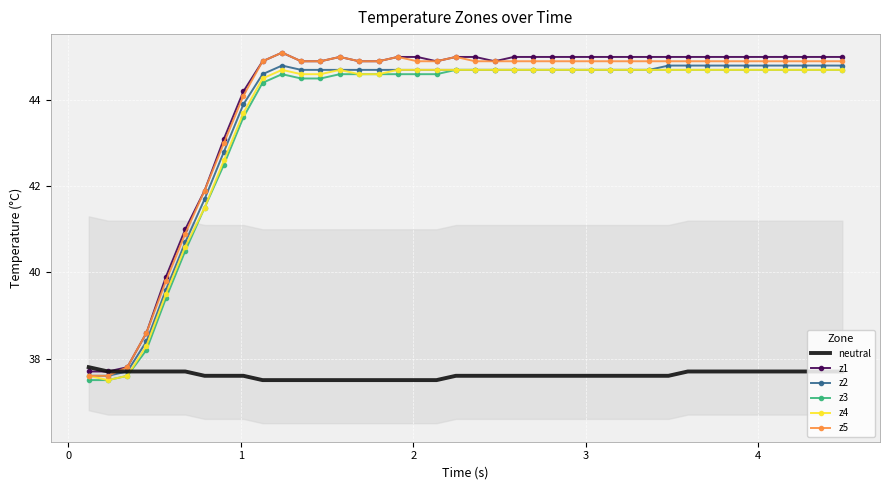

How many neutral values are between 37 and 38?

40